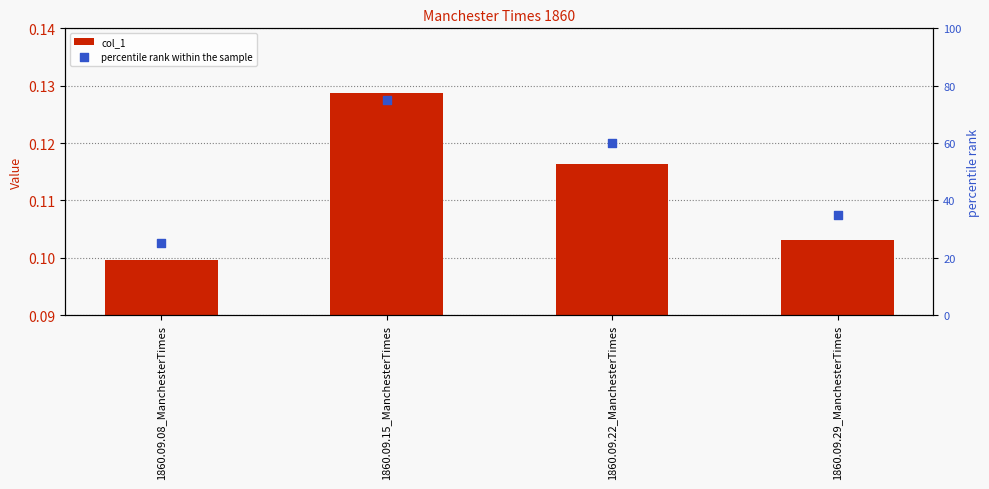

Which series contains the lowest Y value?

col_1